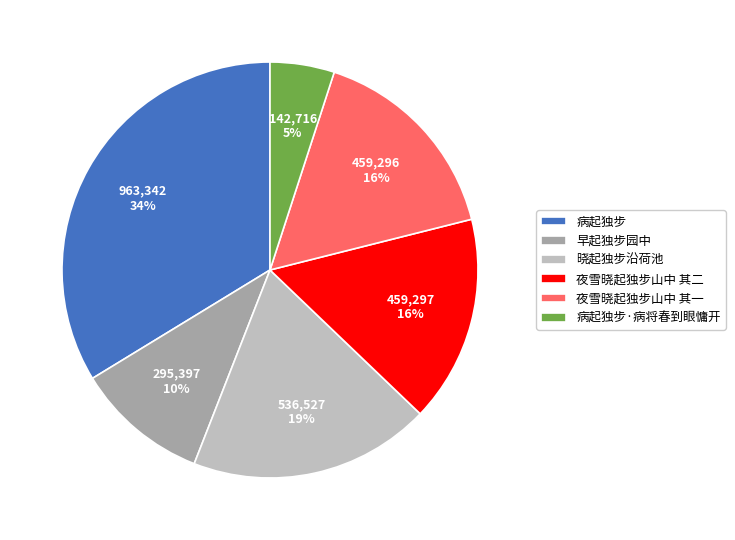

Combined, do 病起独步 and 病起独步·病将春到眼慵开 account for over 50%?

No